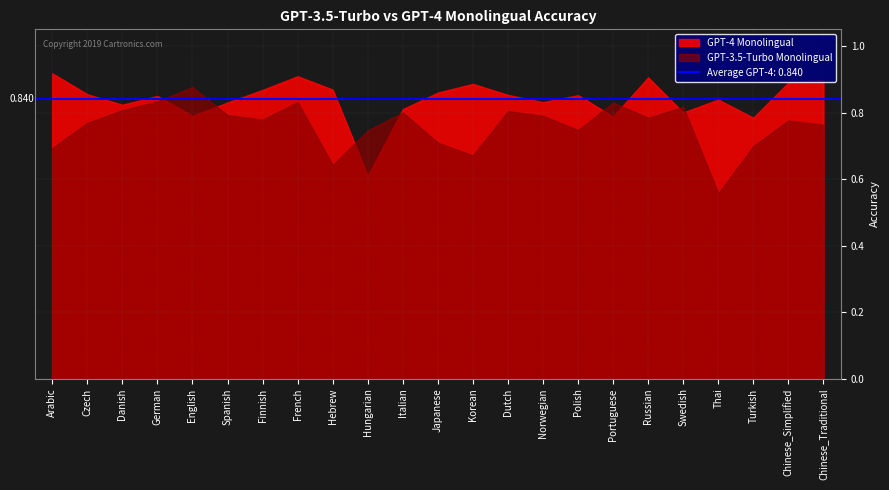

What is the difference between the highest and lowest values at Hebrew?

0.2